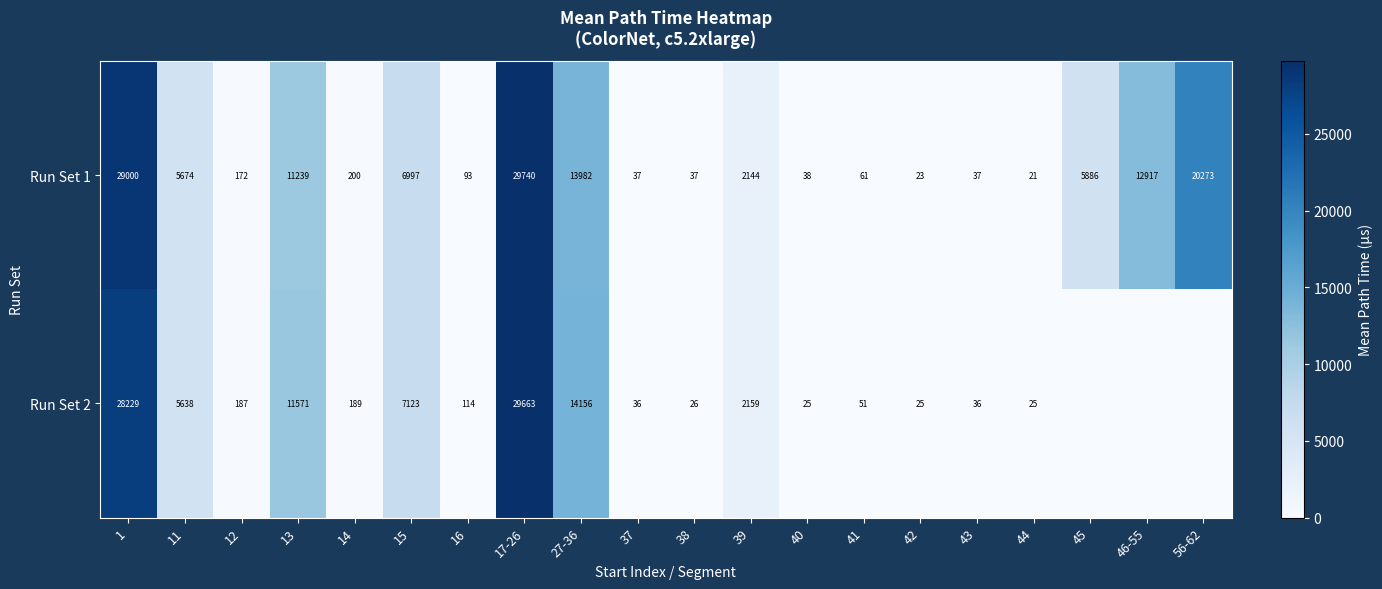

At which label does Run Set 1 reach its peak?

17-26